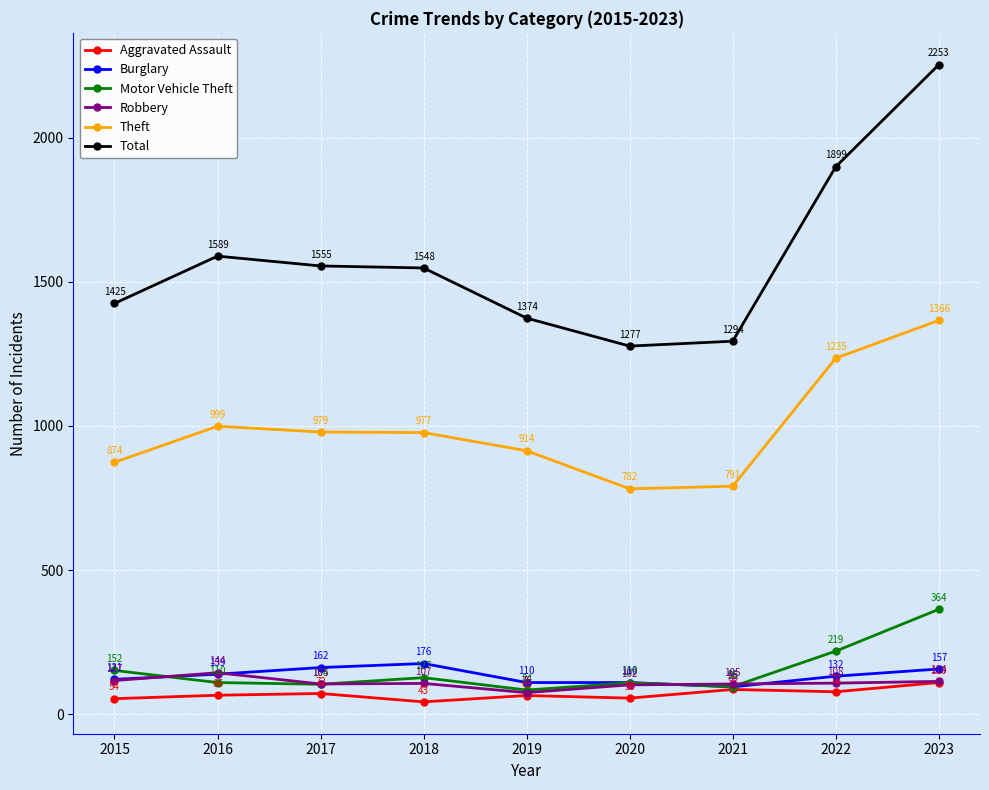

At how many categories does at least one series exceed 1419?

6